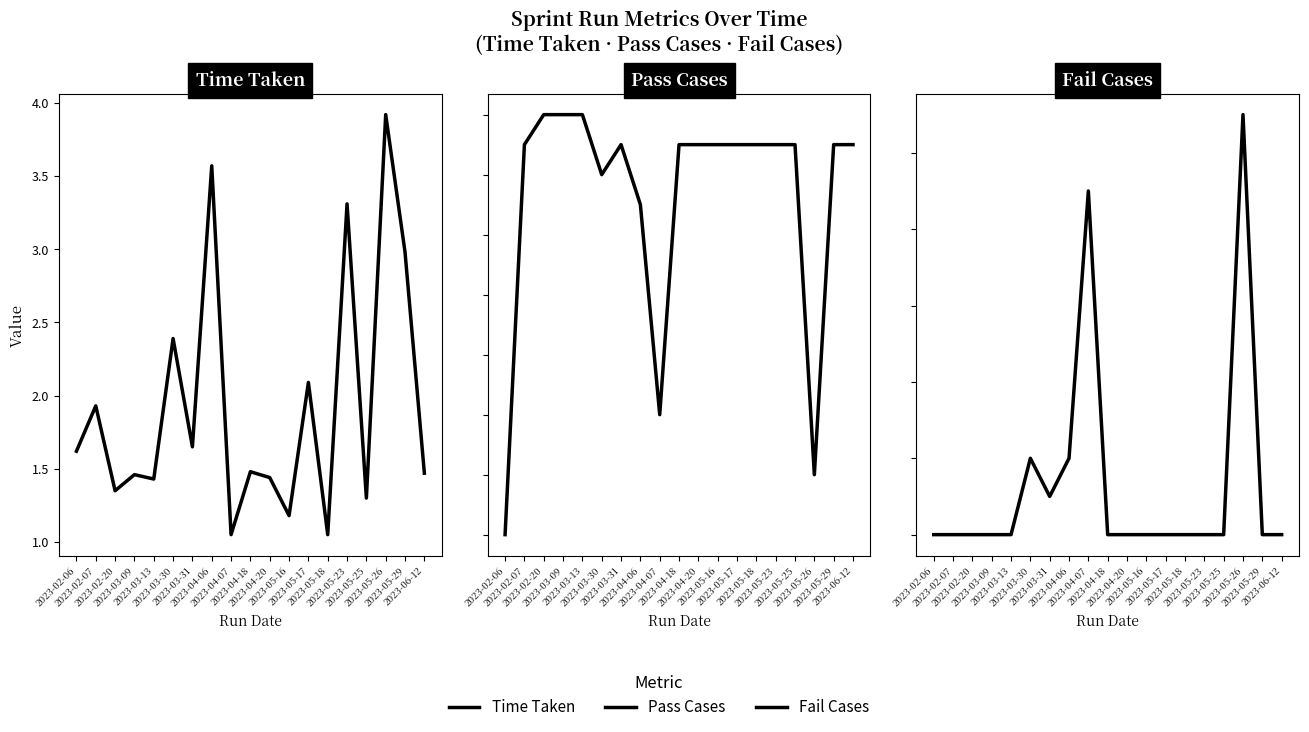

At 2023-05-26, list the series in order from largest to smallest.

Pass Cases, Fail Cases, Time Taken